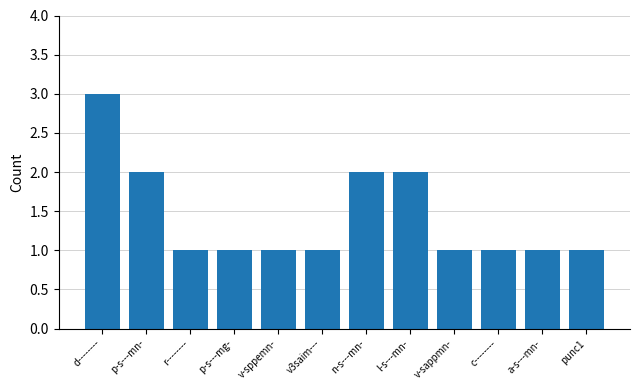

What is the sum of the values at v-sappmn- and d--------?

4